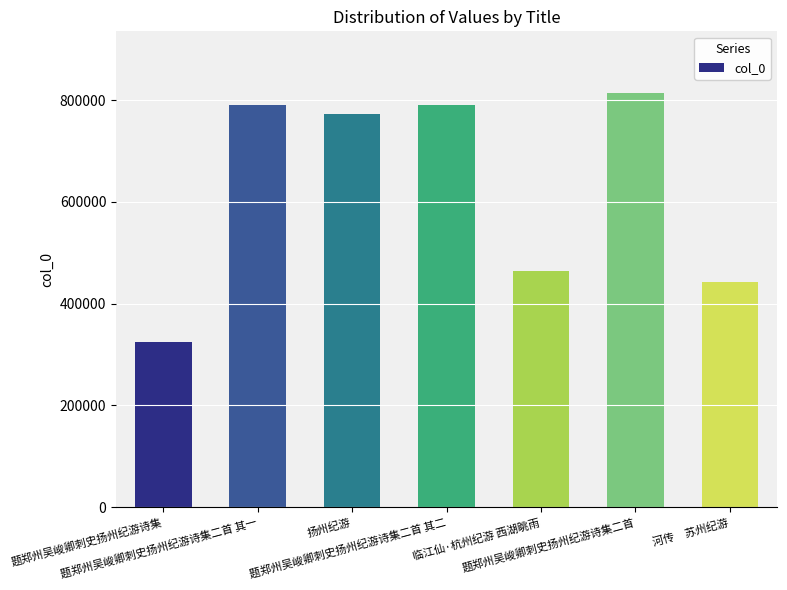

What is the change in value from 题郑州吴峻卿刺史扬州纪游诗集二首 其二 to 临江仙·杭州纪游 西湖眺雨?

-326142